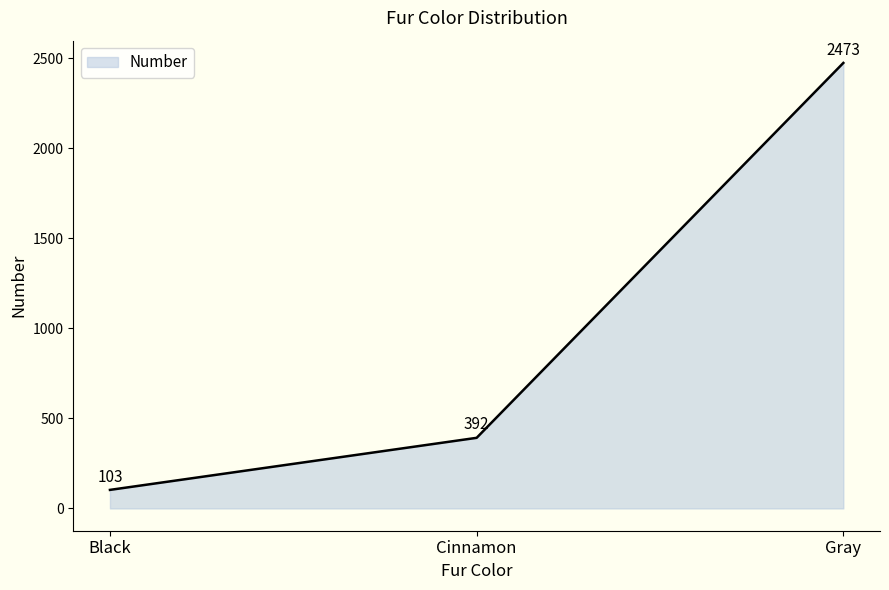

What is the sum of all values?

2968